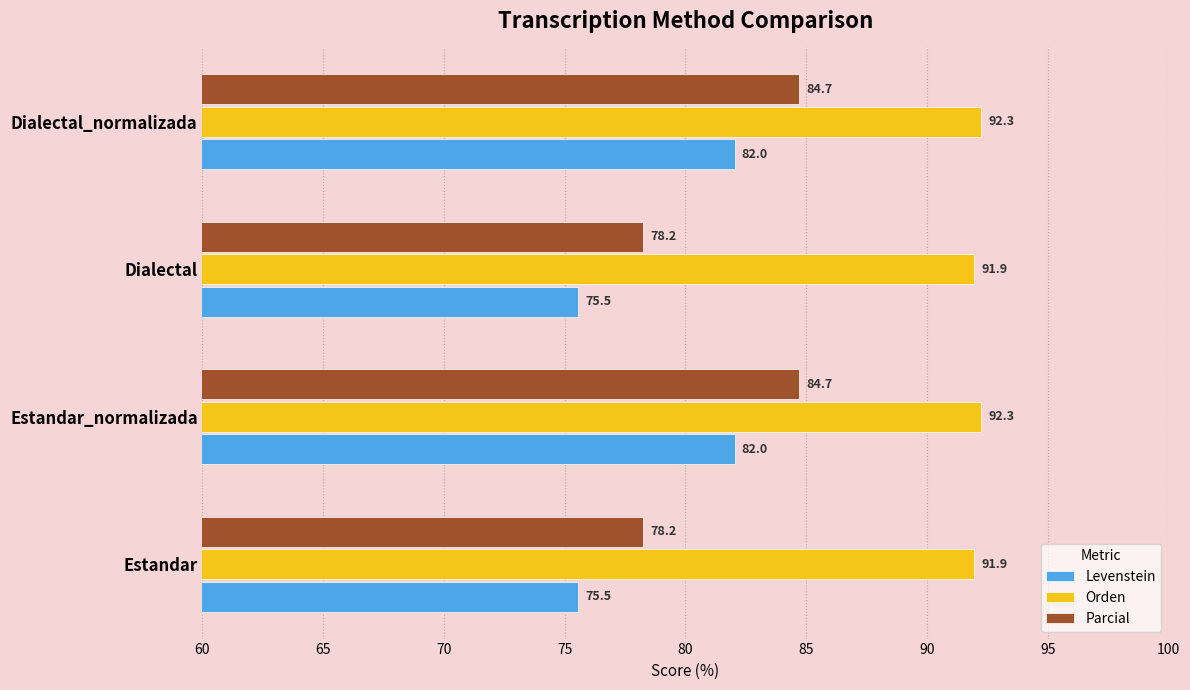

What is the difference between the maximum and minimum values in the Levenstein series?

6.5